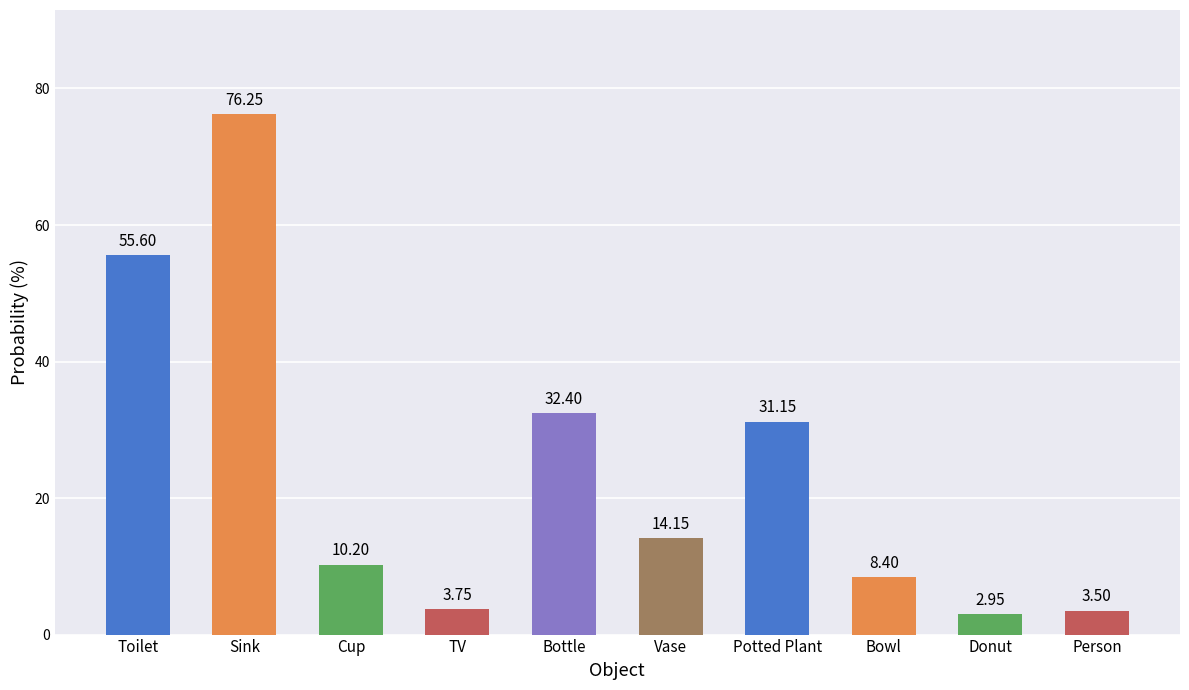

Rank the categories by value from lowest to highest.

Donut, Person, TV, Bowl, Cup, Vase, Potted Plant, Bottle, Toilet, Sink